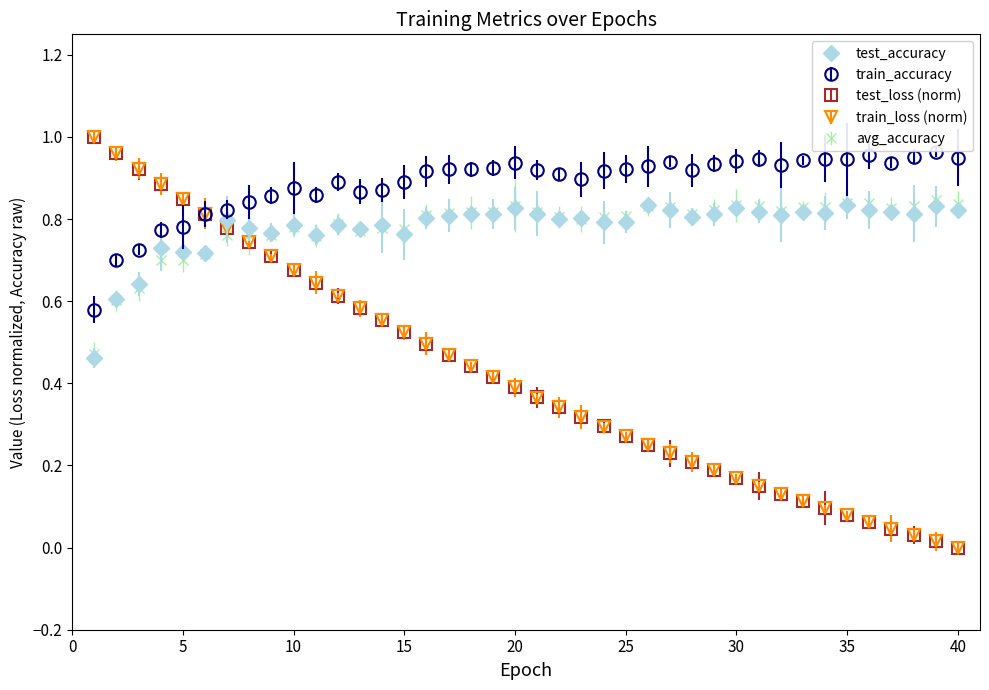

Which series has the largest range (max minus min)?

test_loss (norm)